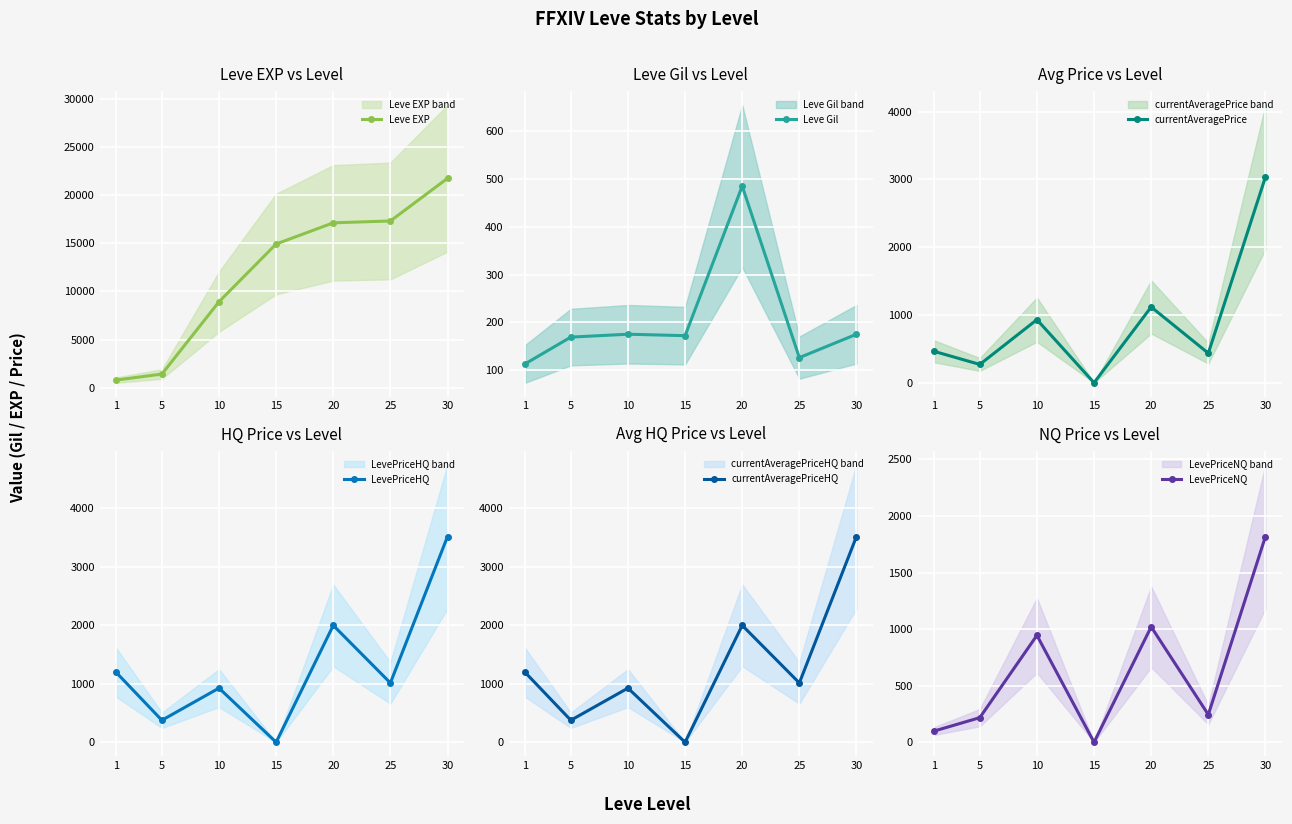

What is the total value across all series at 15?

15092.0